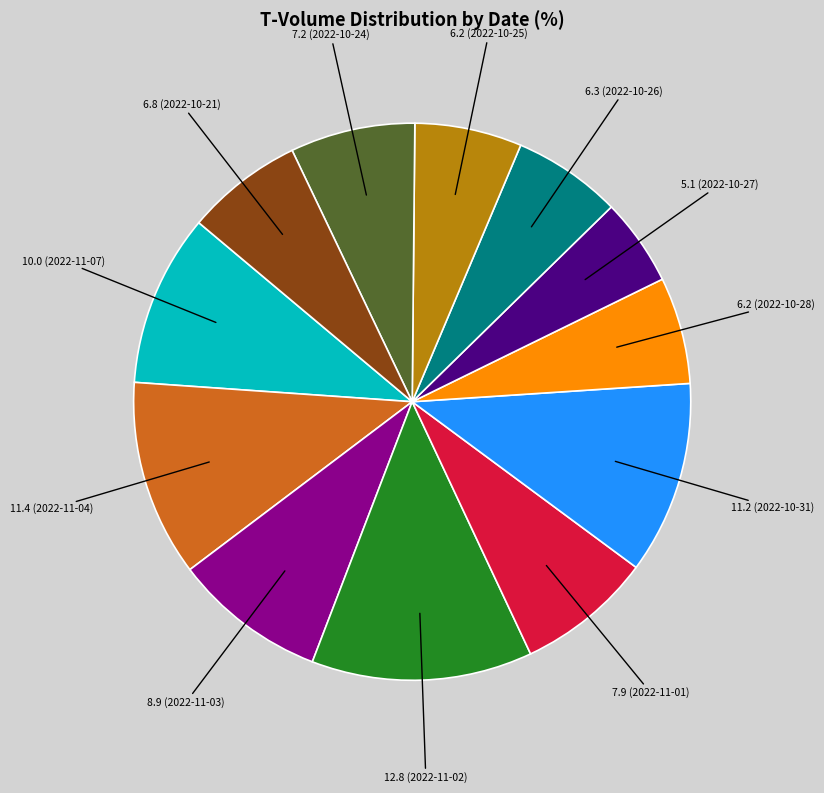

Does any single category account for the majority?

No